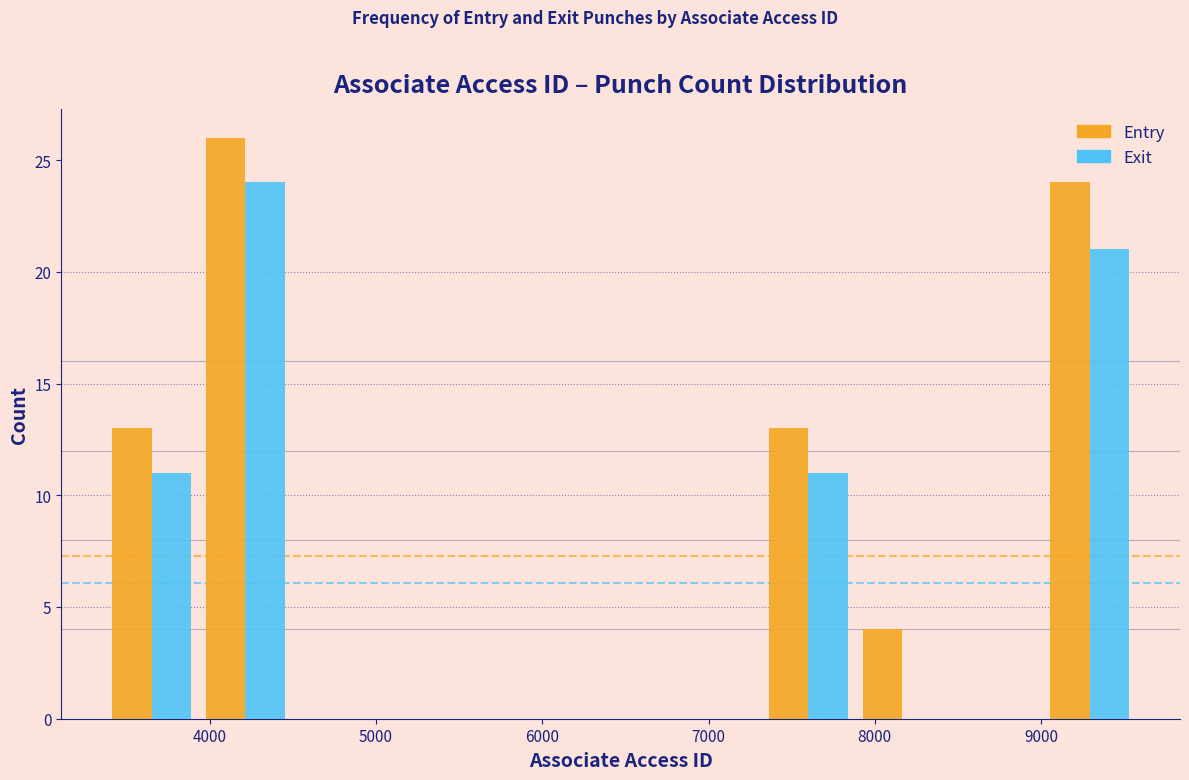

Reading left to right, transcribe this chart: for each range on the x-axis, give the height of each series' bar. Neither the bar edges nor the heights are printed on the chart, so give them approximately, as read against the axes.

3400 to 3900: Entry=13	Exit=11
3900 to 4500: Entry=26	Exit=24
4500 to 5100: Entry=0	Exit=0
5100 to 5600: Entry=0	Exit=0
5600 to 6200: Entry=0	Exit=0
6200 to 6800: Entry=0	Exit=0
6800 to 7300: Entry=0	Exit=0
7300 to 7900: Entry=13	Exit=11
7900 to 8400: Entry=4	Exit=0
8400 to 9000: Entry=0	Exit=0
9000 to 9600: Entry=24	Exit=21